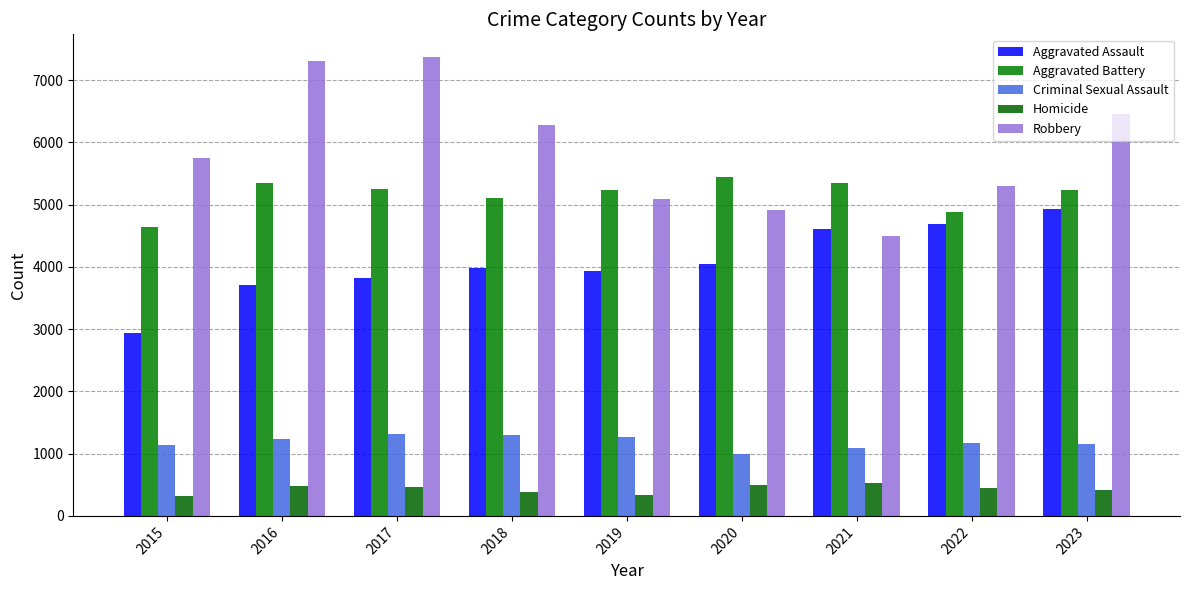

At which category is the sum across all series the highest?

2017